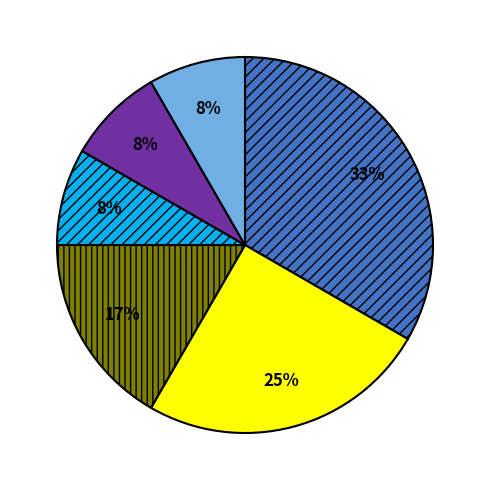

To the nearest percent, what is the average slice percentage?

17%